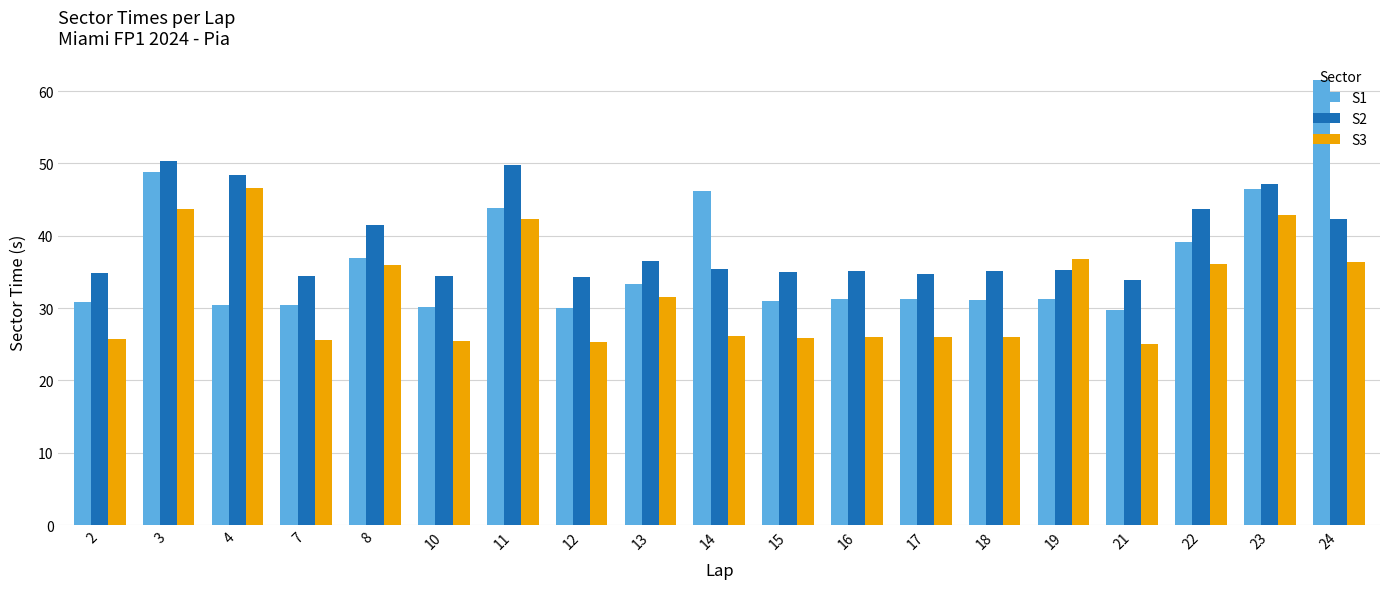

What is the spread (max minus min) of values at 21?

8.8